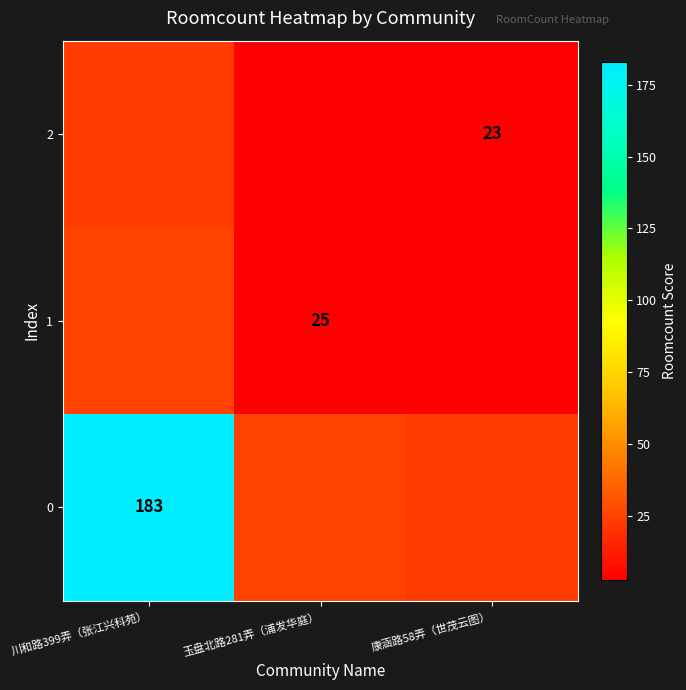

At which label is 0 closest to 103?

玉盘北路281弄（浦发华庭）